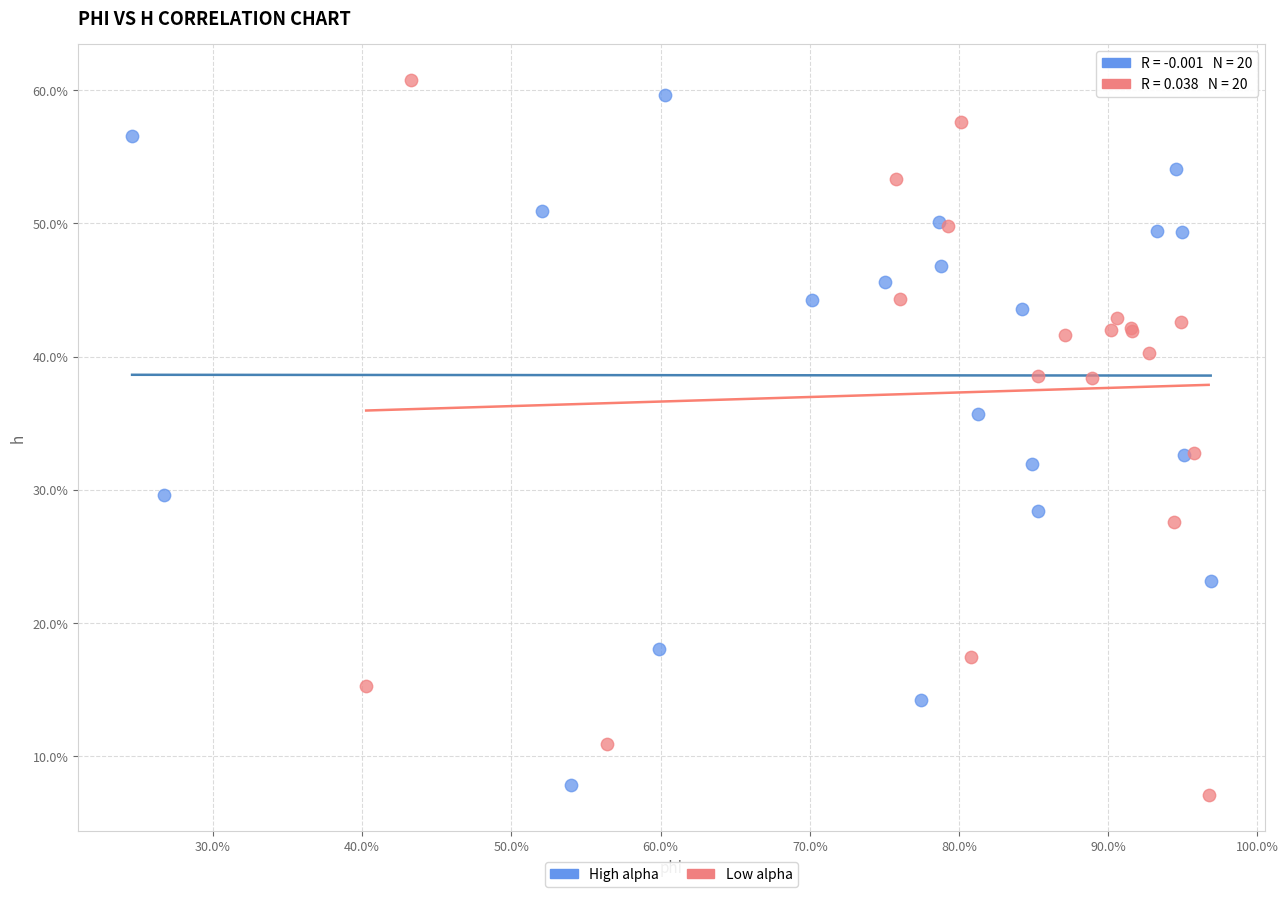

Which series has the largest Y range (max minus min)?

Low alpha